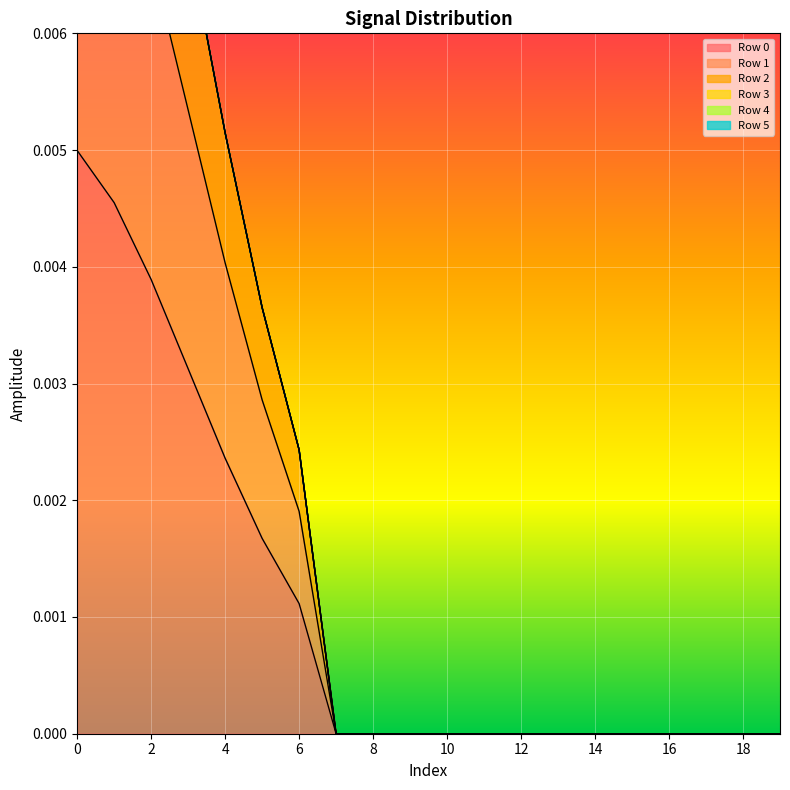

True or false: Row 0 has more than 2 interior local peaks.

False